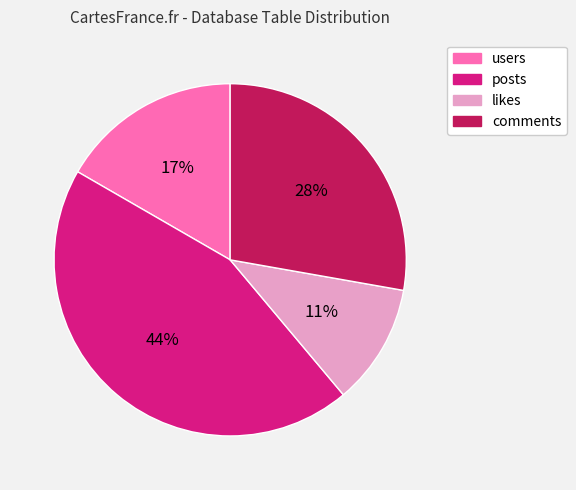

Do posts and likes together represent more than half of the pie?

Yes